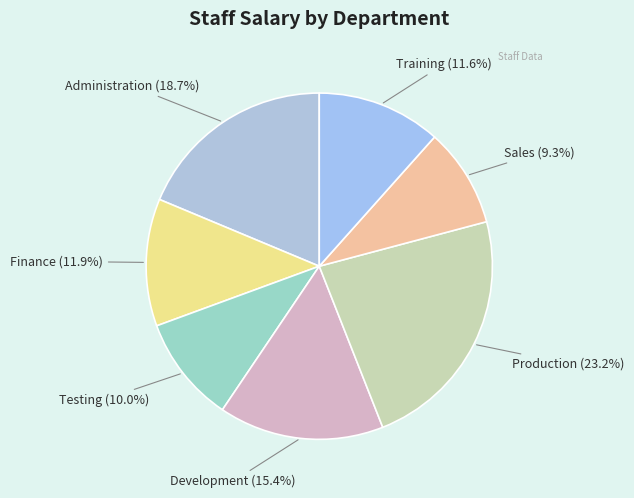

Count the number of slices in the pie.

7